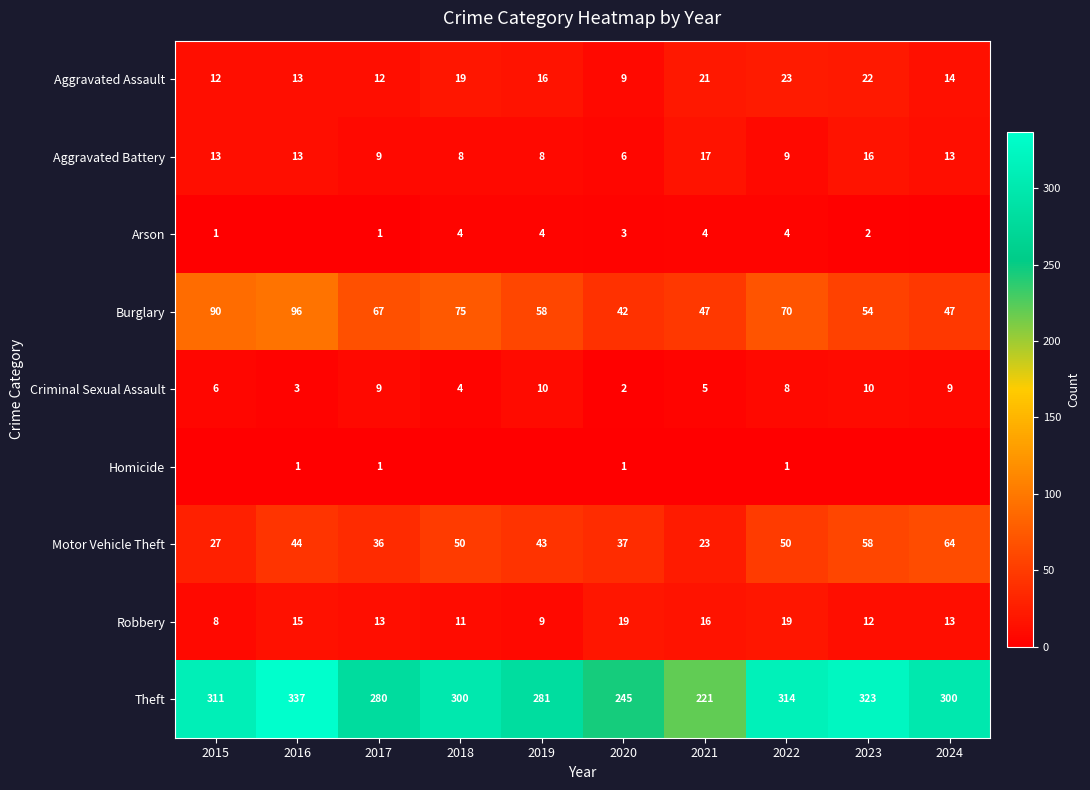

What is the difference between the maximum and second lowest values in the Motor Vehicle Theft series?

37